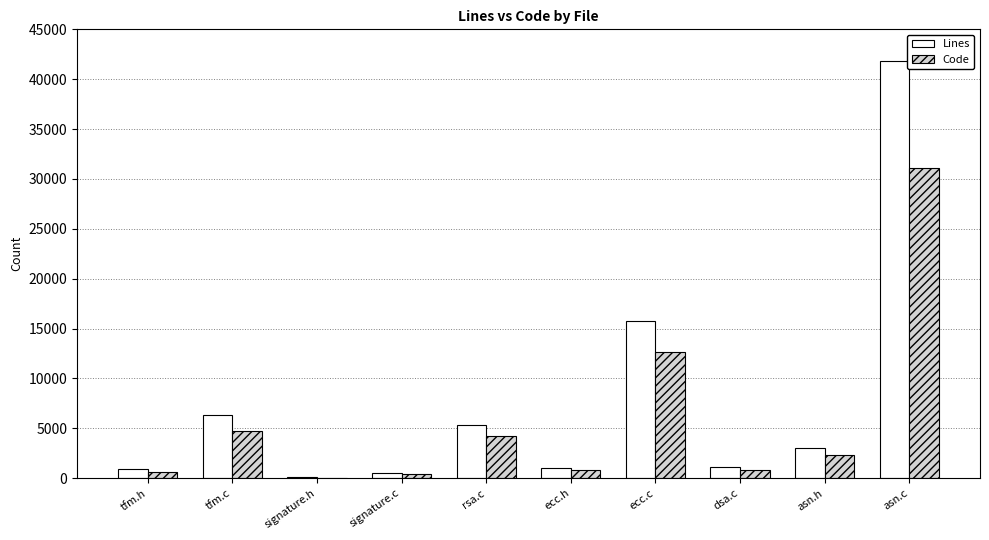

How many groups of bars are there?

10